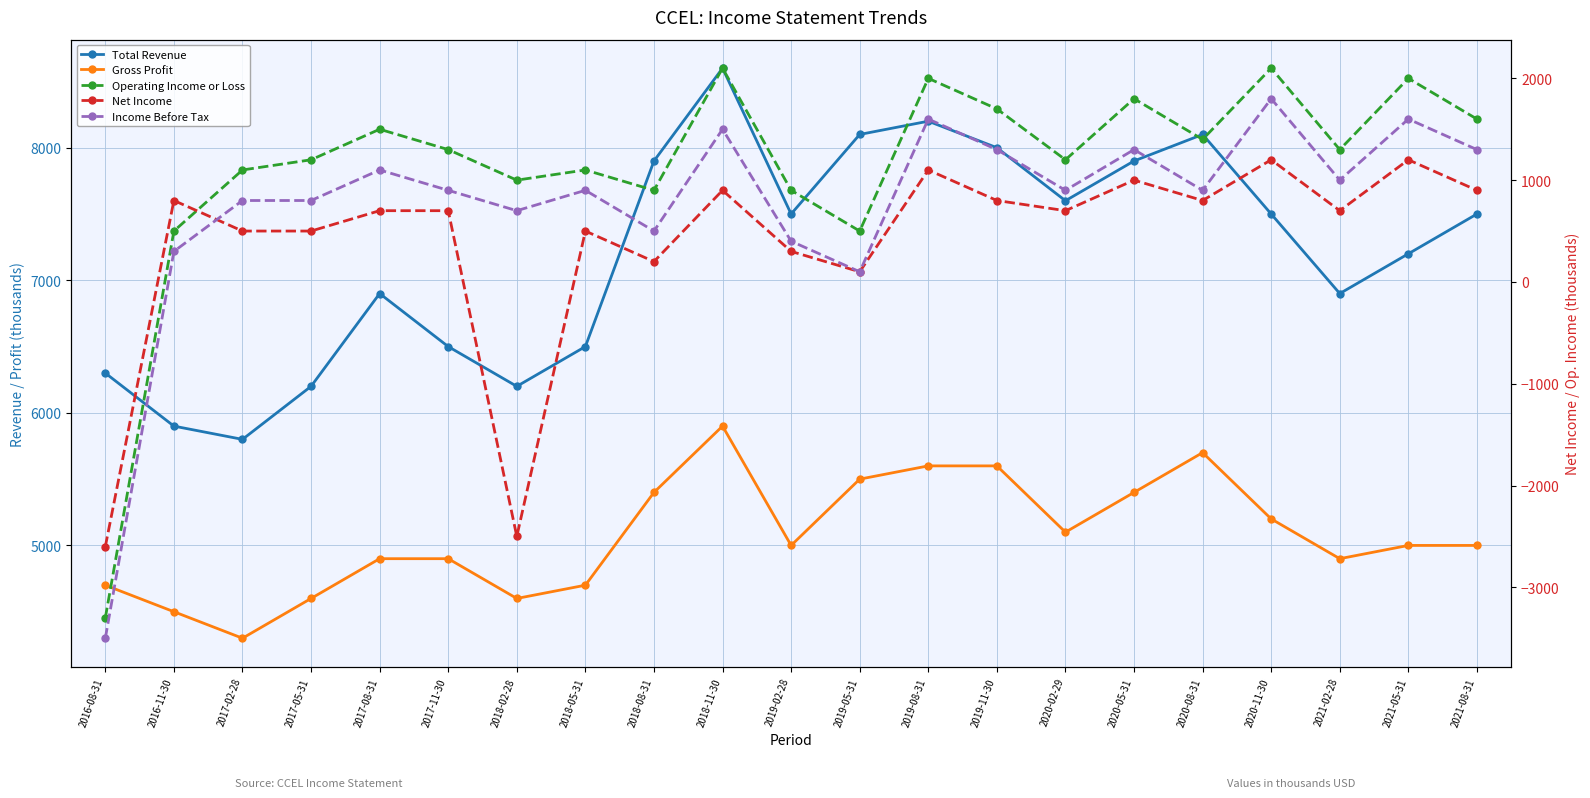

How many values in Income Before Tax are below zero?

1